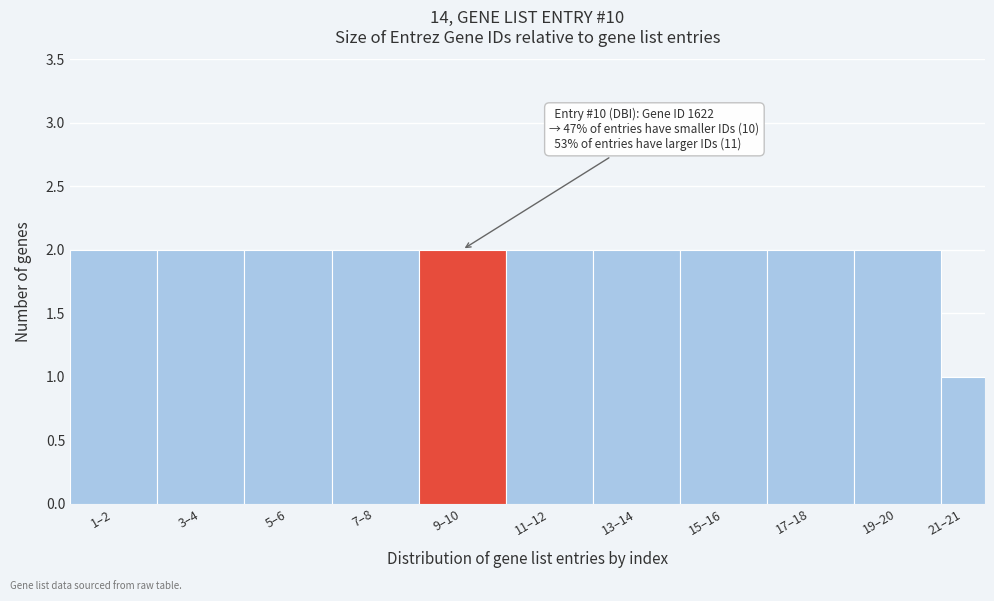

Reading left to right, list all the values displayed in this chart.

1–2=2	3–4=2	5–6=2	7–8=2	9–10=2	11–12=2	13–14=2	15–16=2	17–18=2	19–20=2	21–21=1